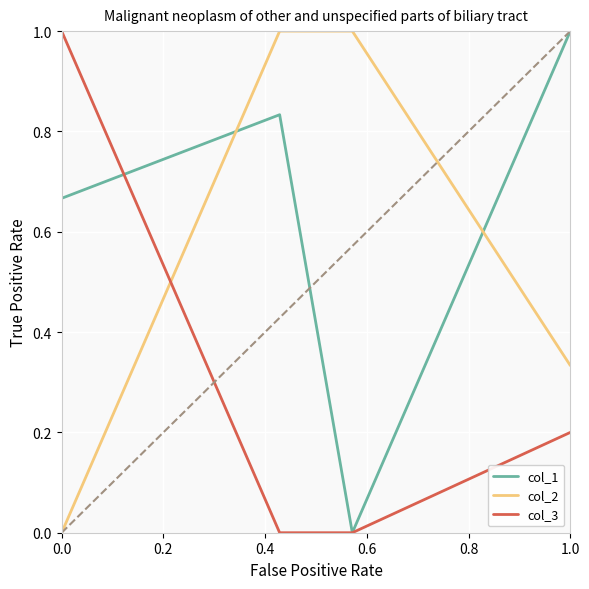

What is the maximum value shown in the chart?

1.0